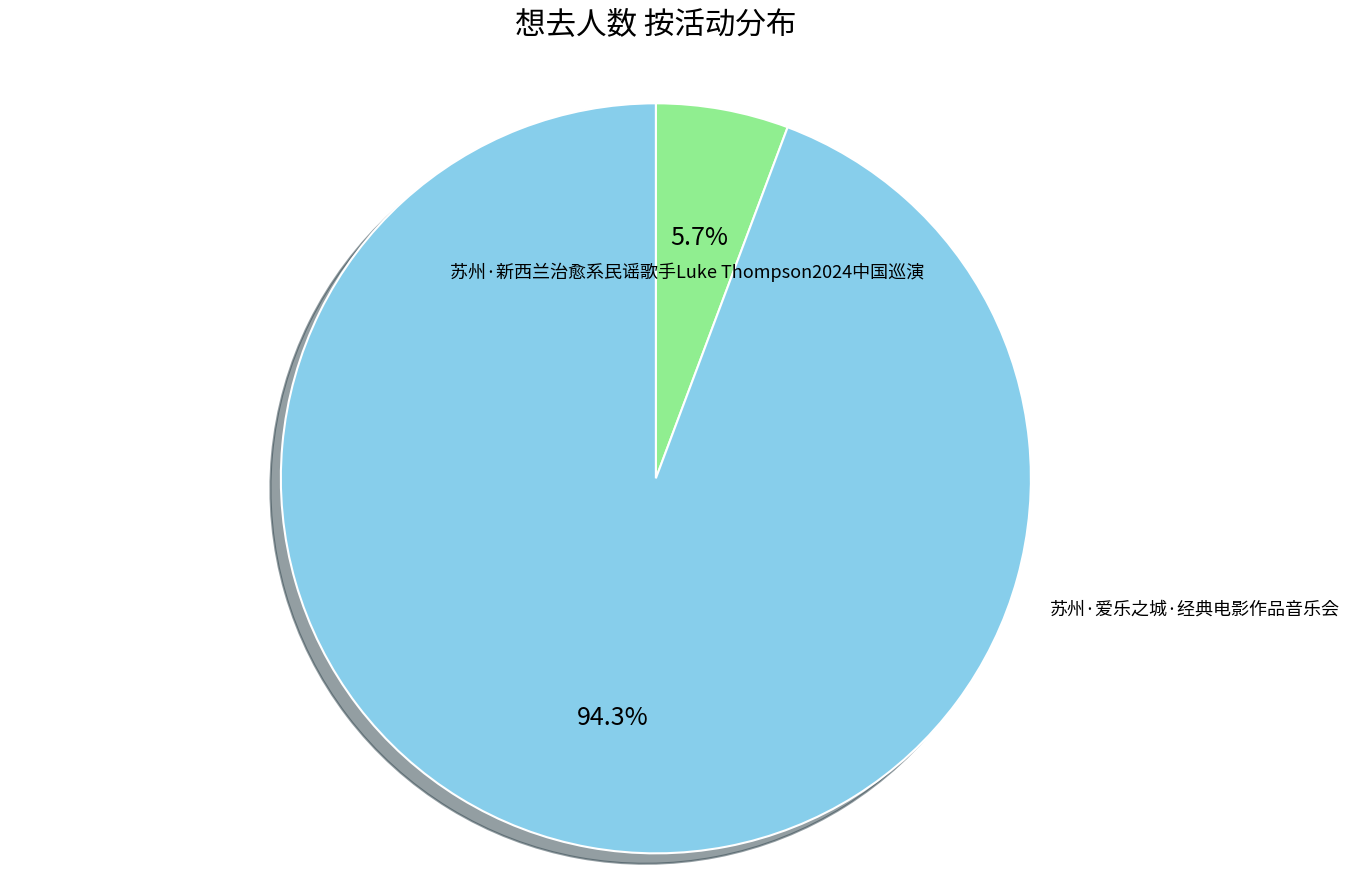

What is the change in value from 苏州·新西兰治愈系民谣歌手Luke Thompson2024中国巡演 to 苏州·爱乐之城·经典电影作品音乐会?

+31